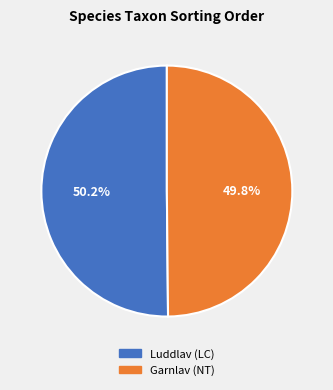

Combined, what portion of the pie is Garnlav (NT) and Luddlav (LC)?

100.0%